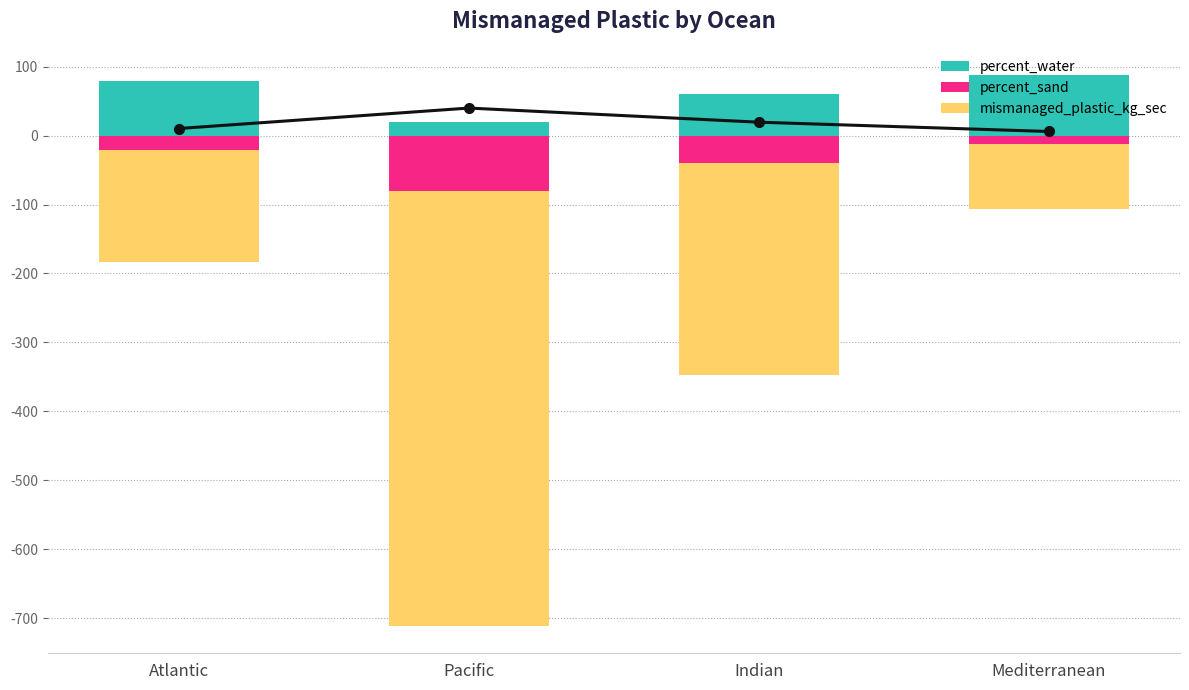

At how many categories does at least one series exceed 60?

3